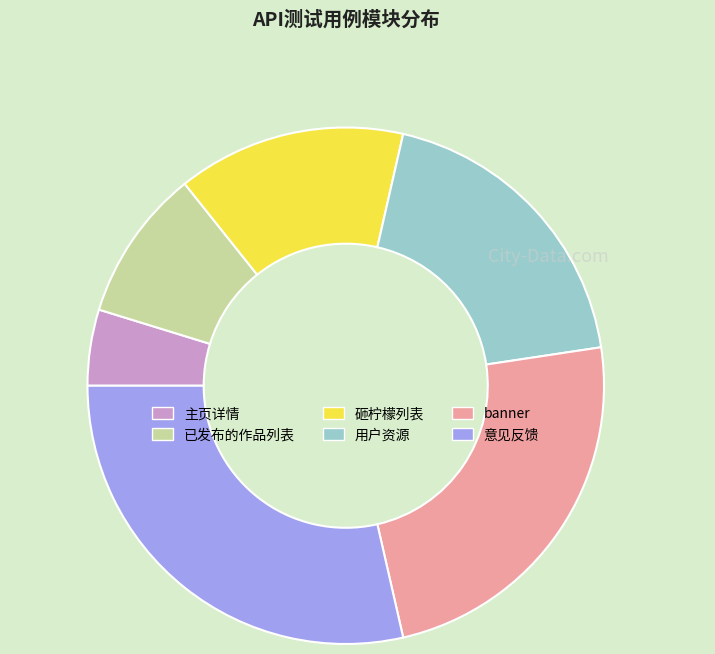

Is there any slice that represents more than half of the pie?

No